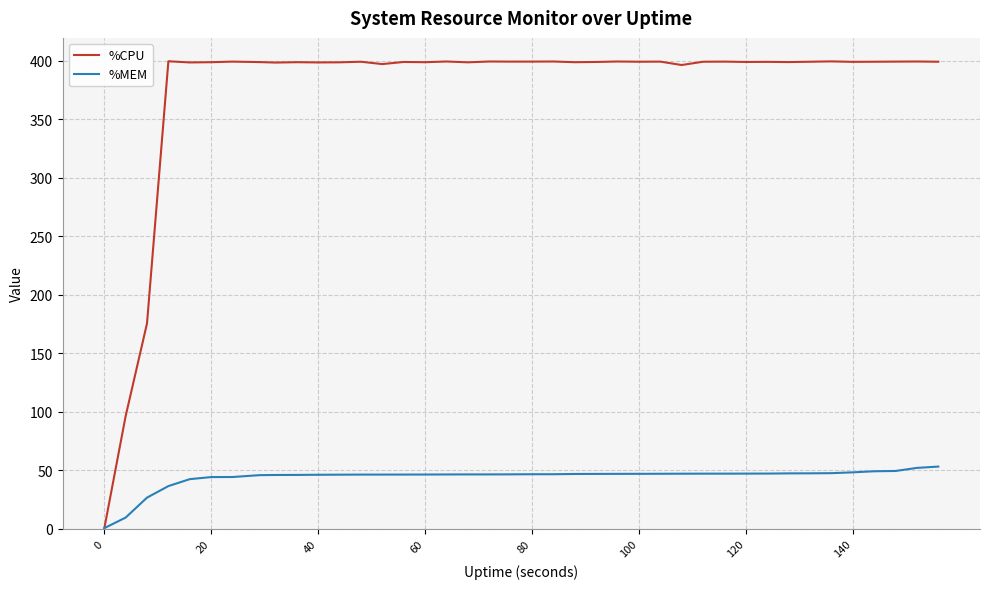

List the series in order of their peak value, highest first.

%CPU, %MEM